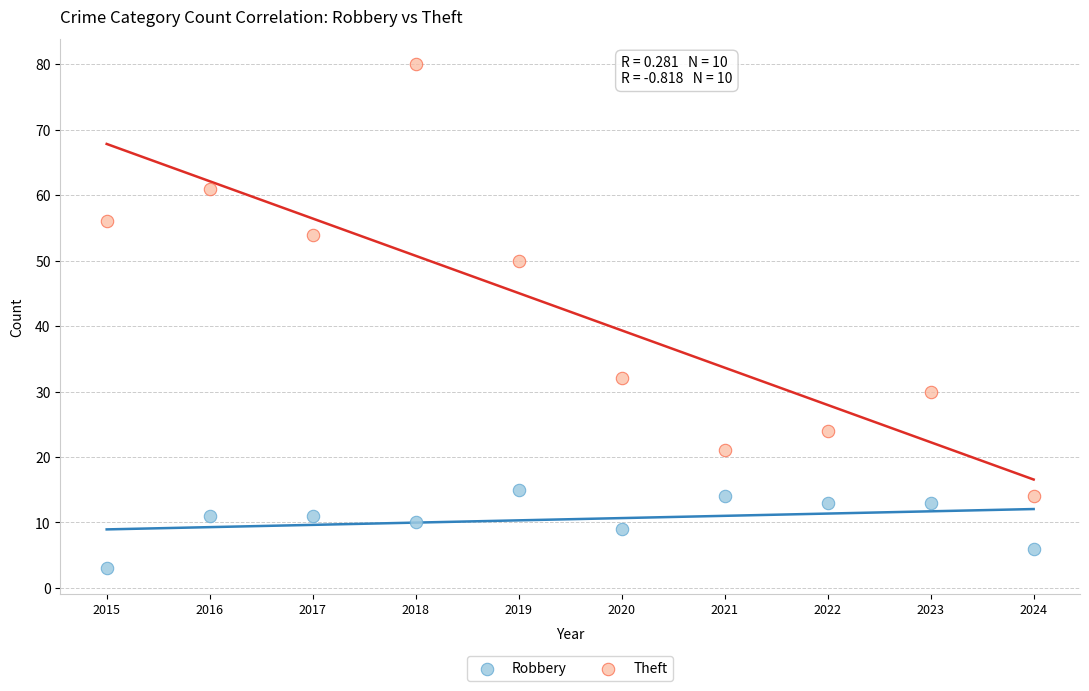

What are all the series names shown in the legend?

Robbery, Theft